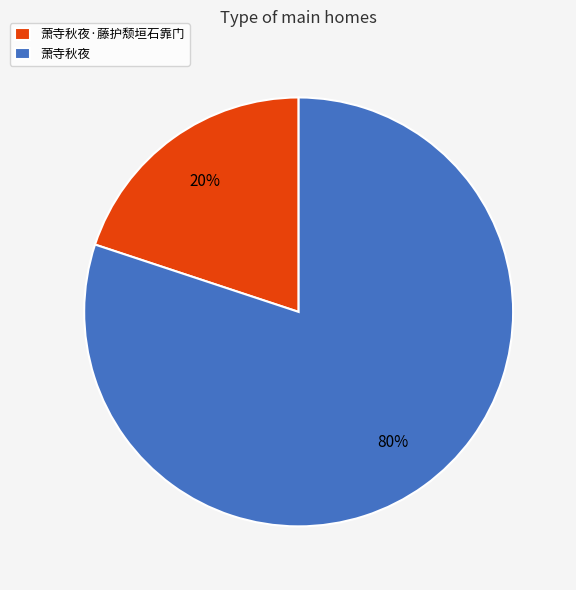

Which has a higher value, 萧寺秋夜 or 萧寺秋夜·藤护颓垣石靠门?

萧寺秋夜